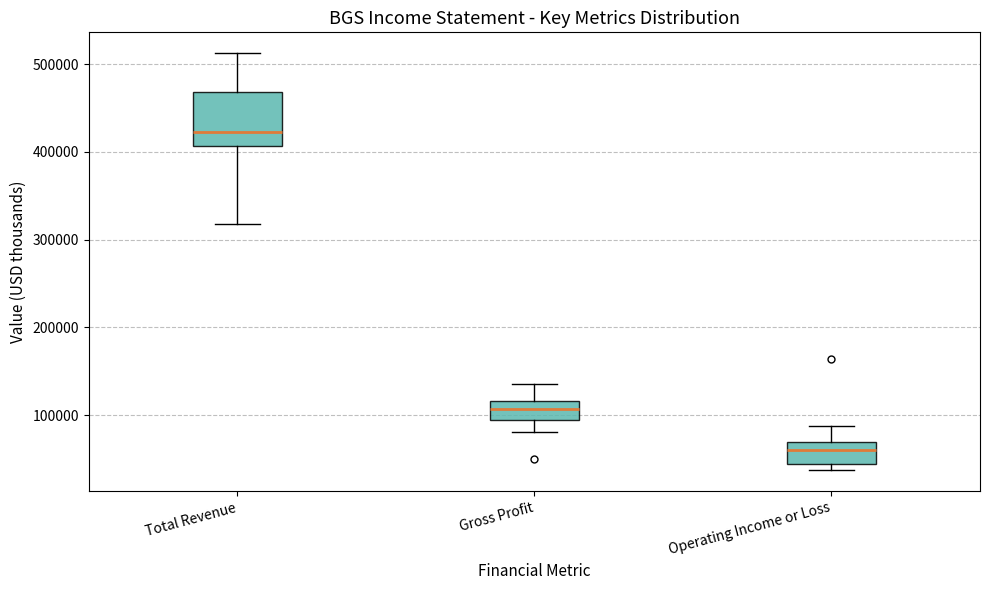

Which box has the lowest median line?

Operating Income or Loss